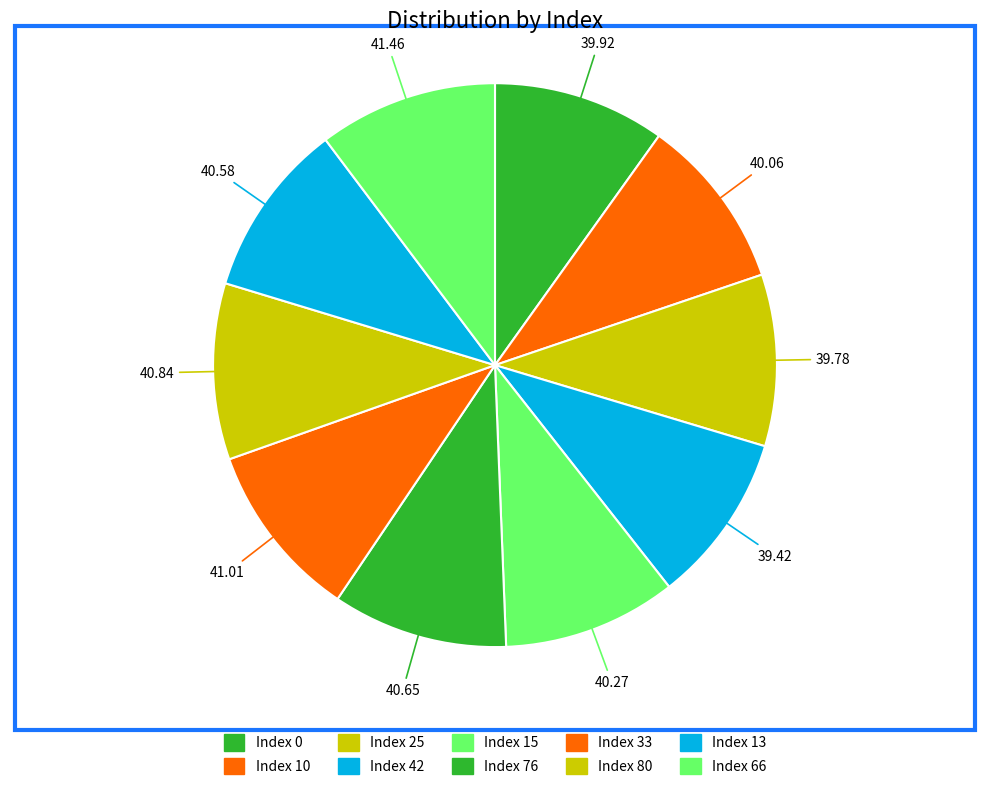

How many slices are in this pie chart?

10